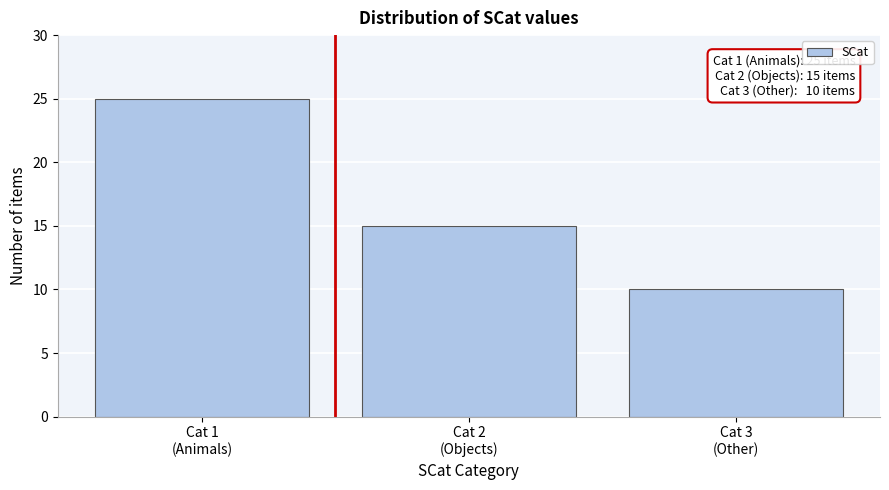

Reading left to right, extract all data points from this chart.

25	15	10